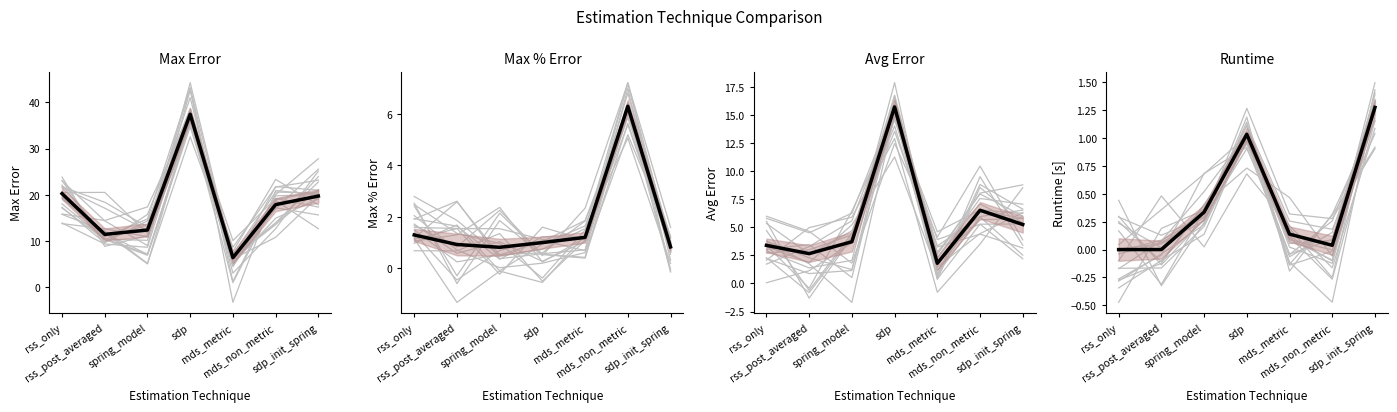

Where is the first local minimum for max_percent_error?

spring_model